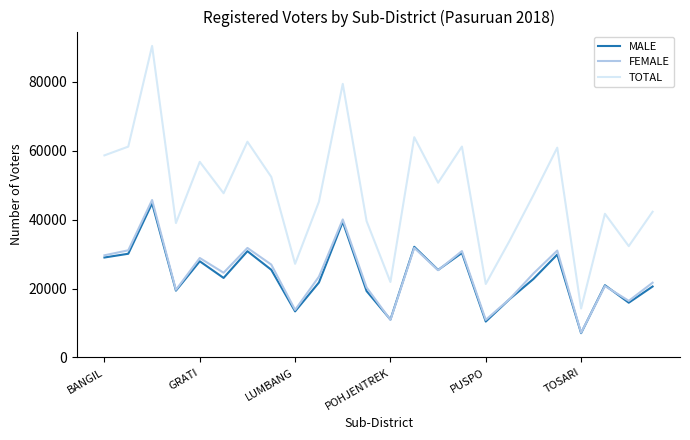

True or false: TOTAL and MALE cross at least once.

False